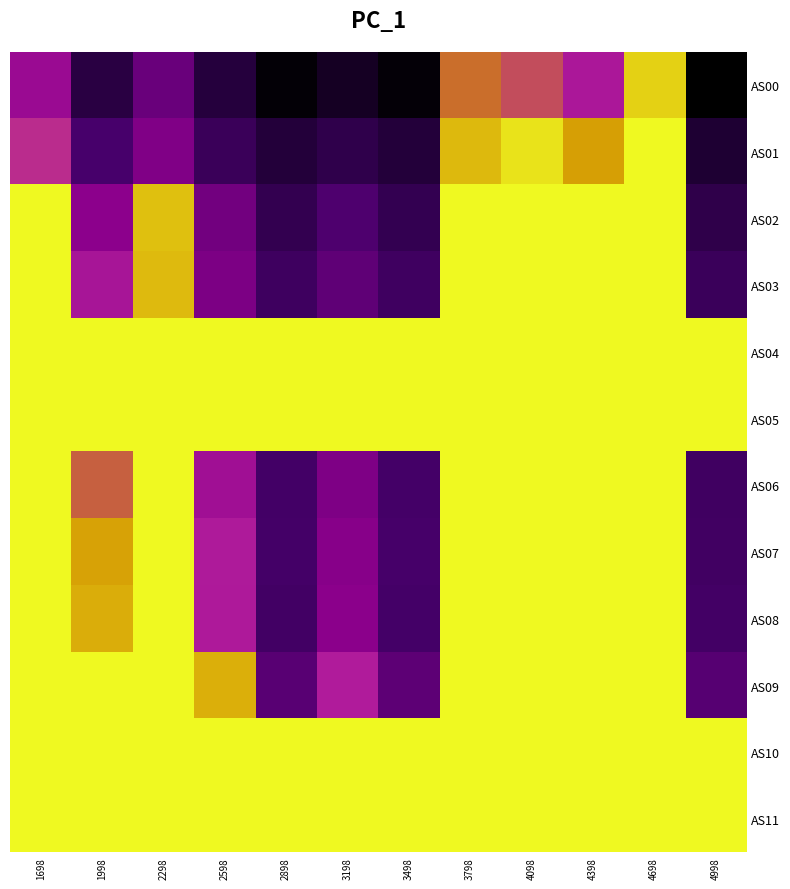

Count the number of categories in the chart.

12